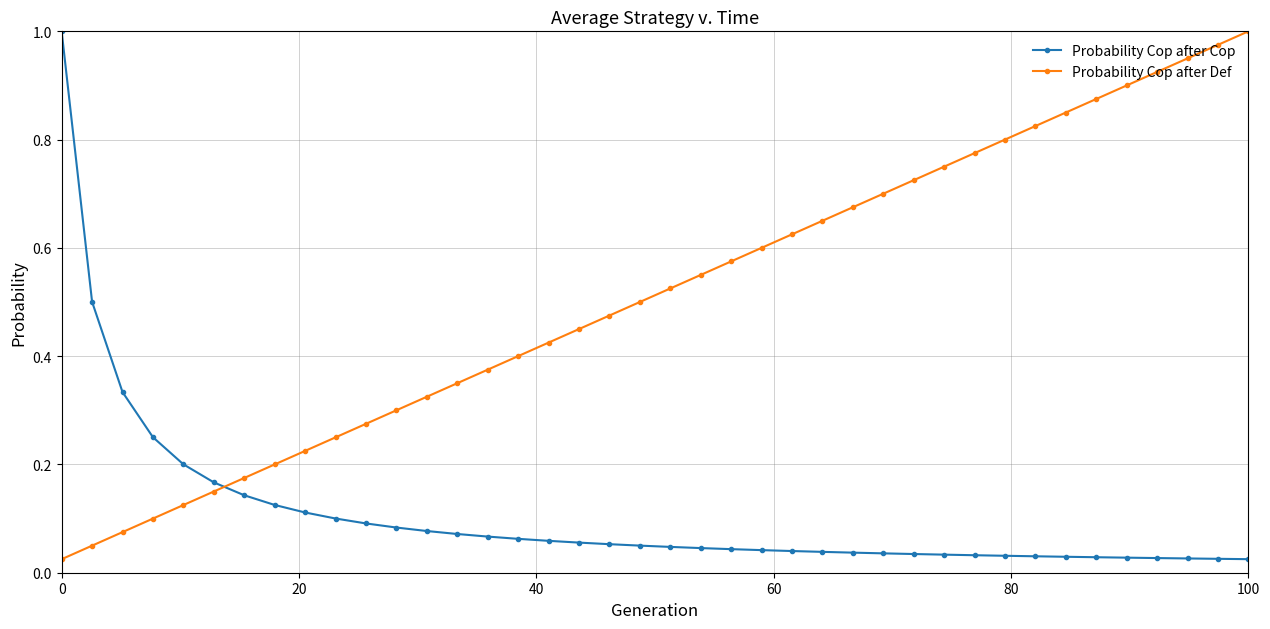

What is the sum of all Probability Cop after Def values?

20.5